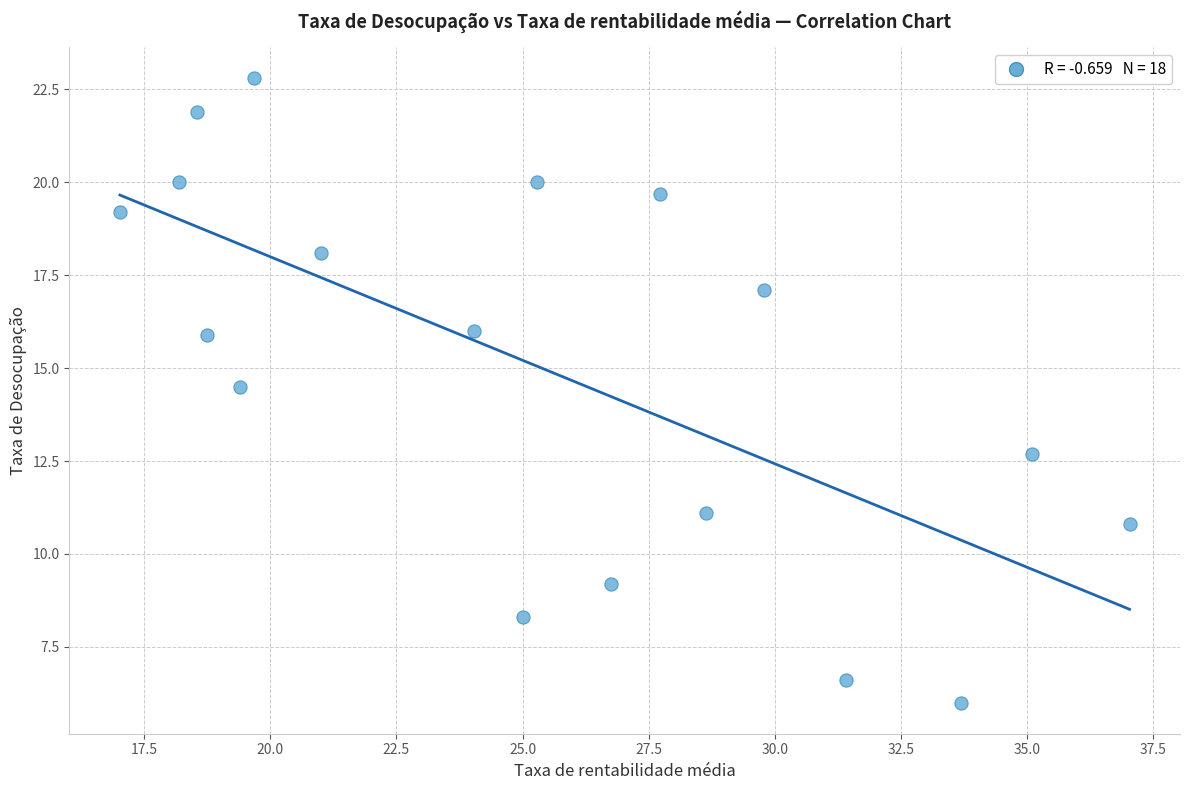

What is the range of X values (max minus min)?

20.0